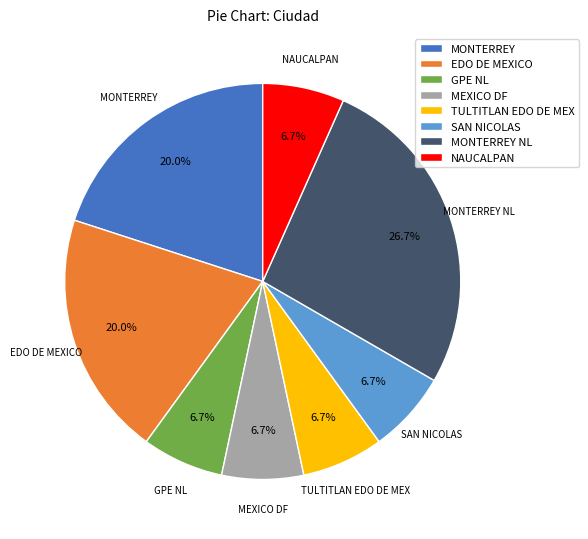

Which category has the biggest portion of the pie?

MONTERREY NL